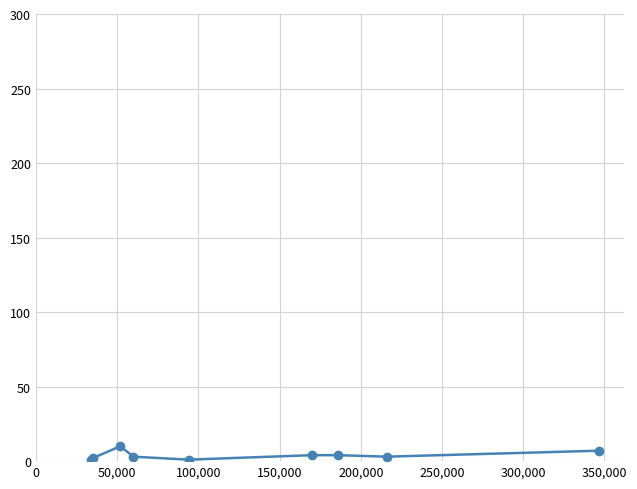

What is the maximum value shown in the chart?

10